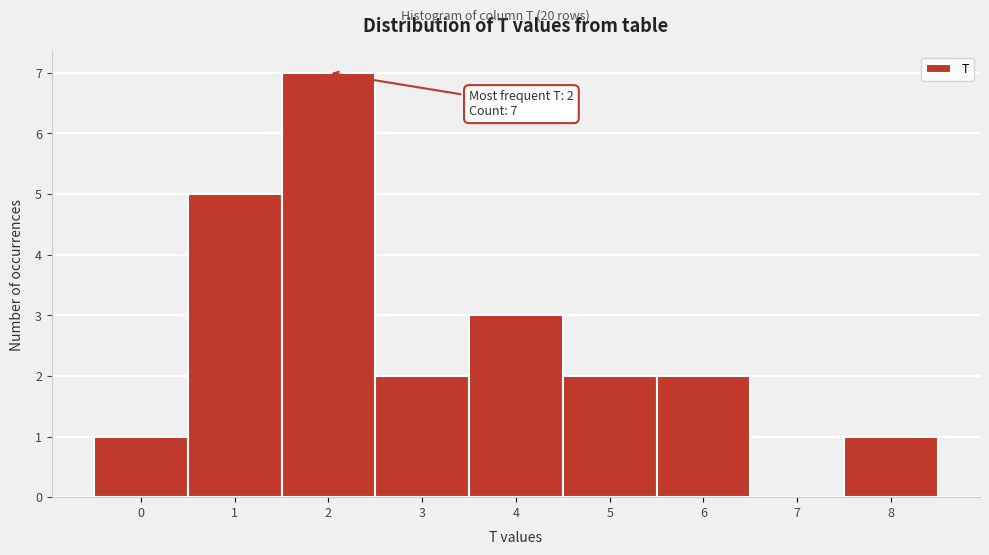

Over which range of the x-axis is the bar tallest?

1.5 to 2.5